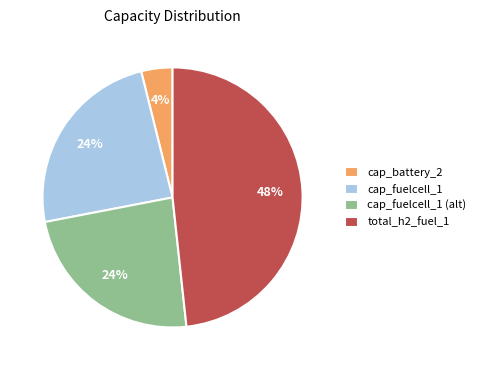

To the nearest percent, what portion does total_h2_fuel_1 represent?

48%